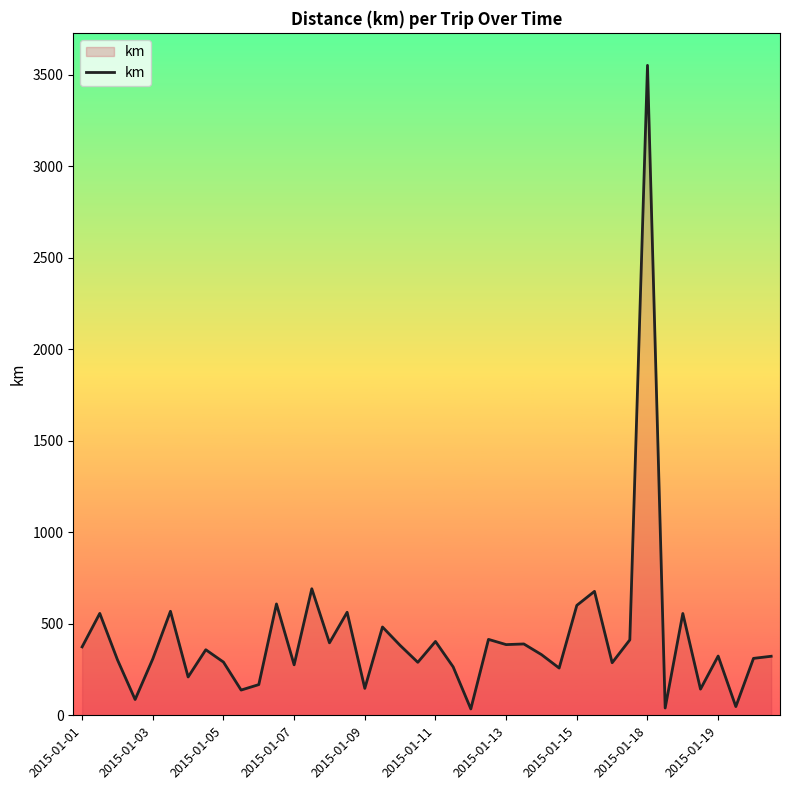

What is the greatest value displayed?

3552.4